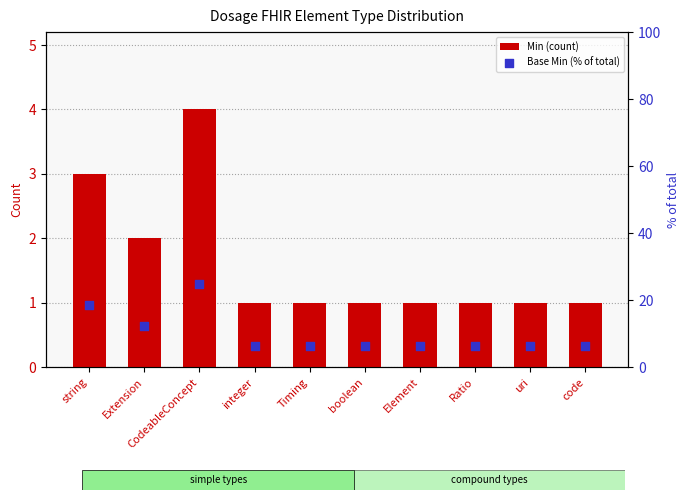

Which series reaches the minimum Y coordinate?

Min (count)